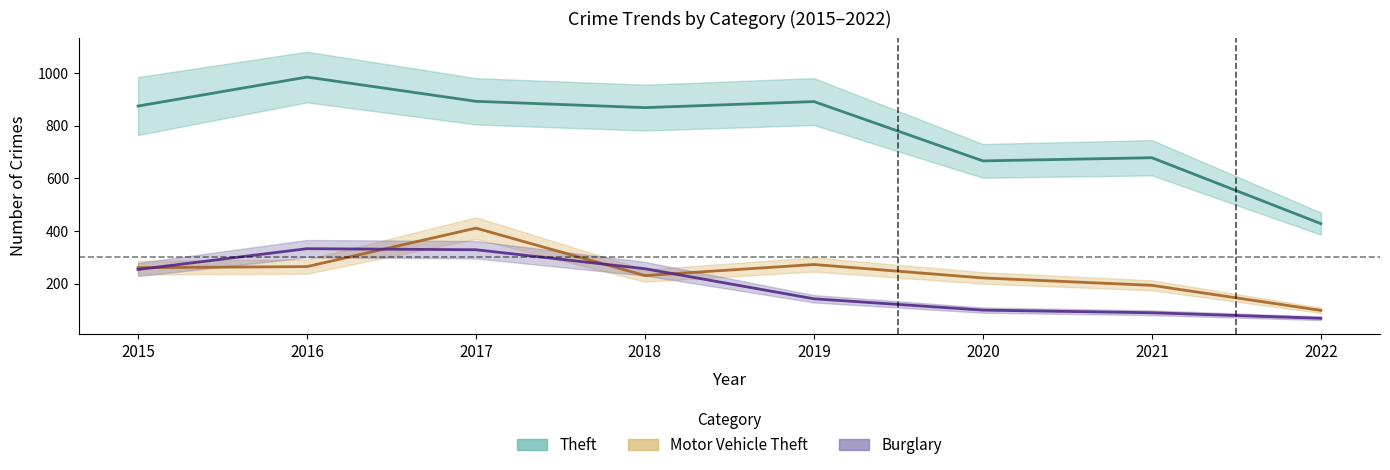

How many lines are shown in the chart?

3